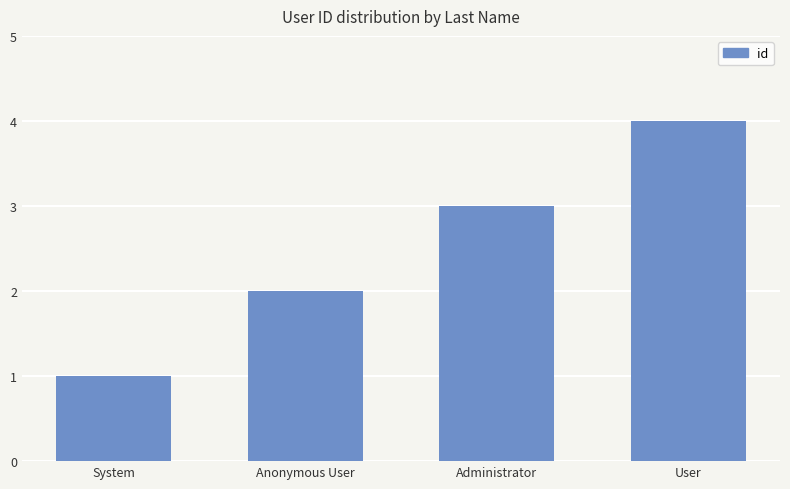

How many data points are less than 3?

2